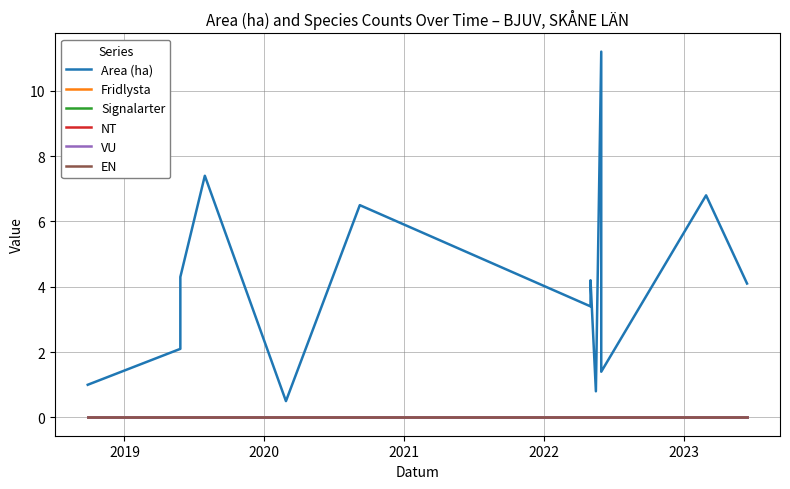

Is this an area chart (filled region under the line)?

No